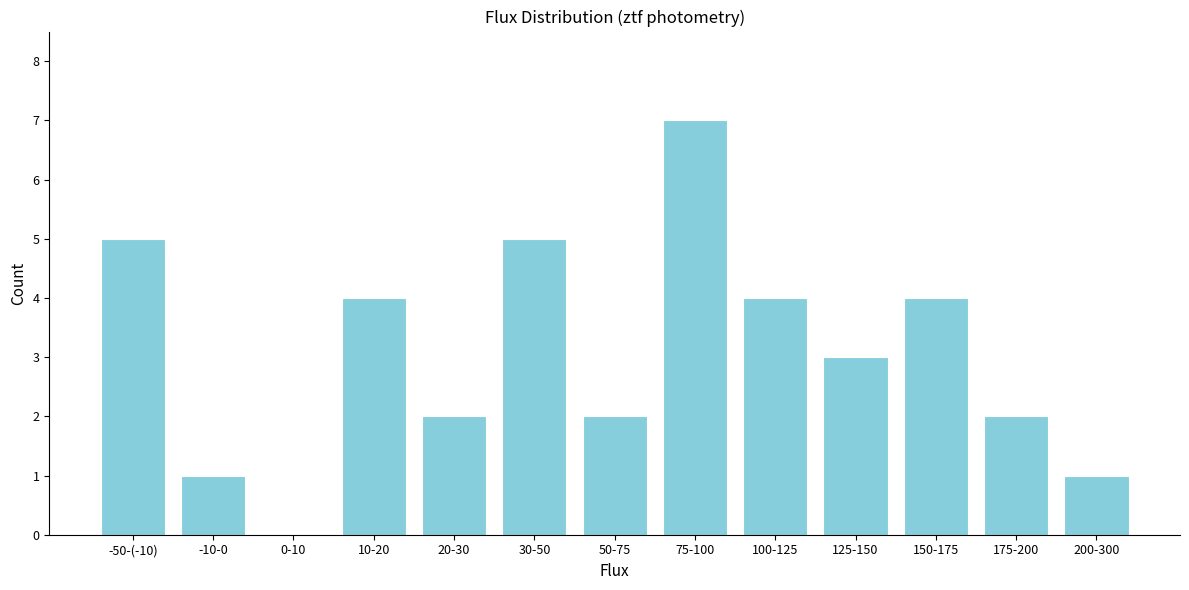

Reading right to left, what are all the values shown in this chart?

200-300=1	175-200=2	150-175=4	125-150=3	100-125=4	75-100=7	50-75=2	30-50=5	20-30=2	10-20=4	0-10=0	-10-0=1	-50-(-10)=5